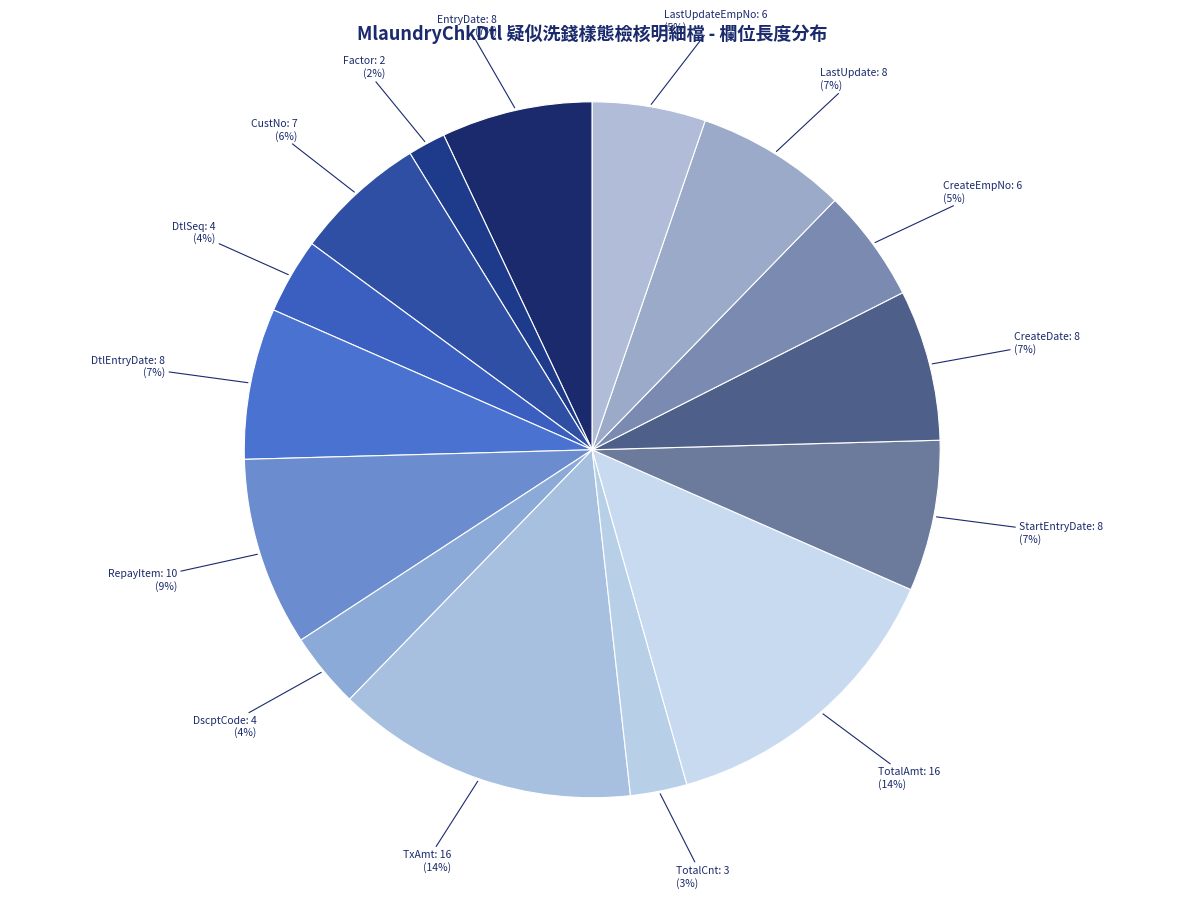

Does DtlSeq: 4 account for over 50% of the chart?

No